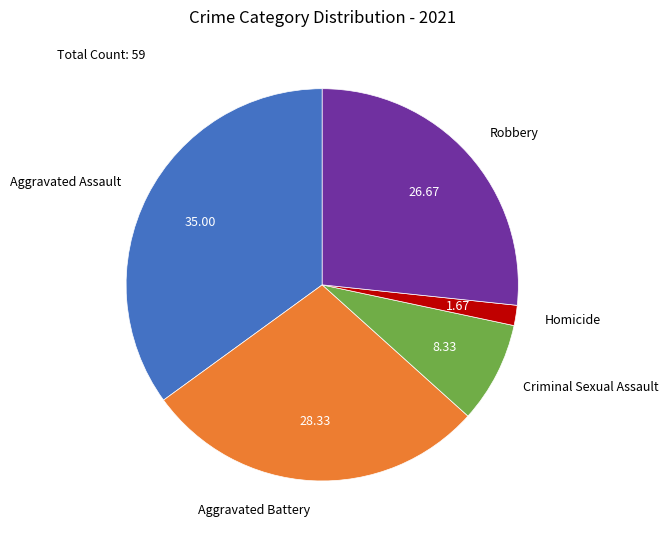

Which slice is the smallest?

Homicide